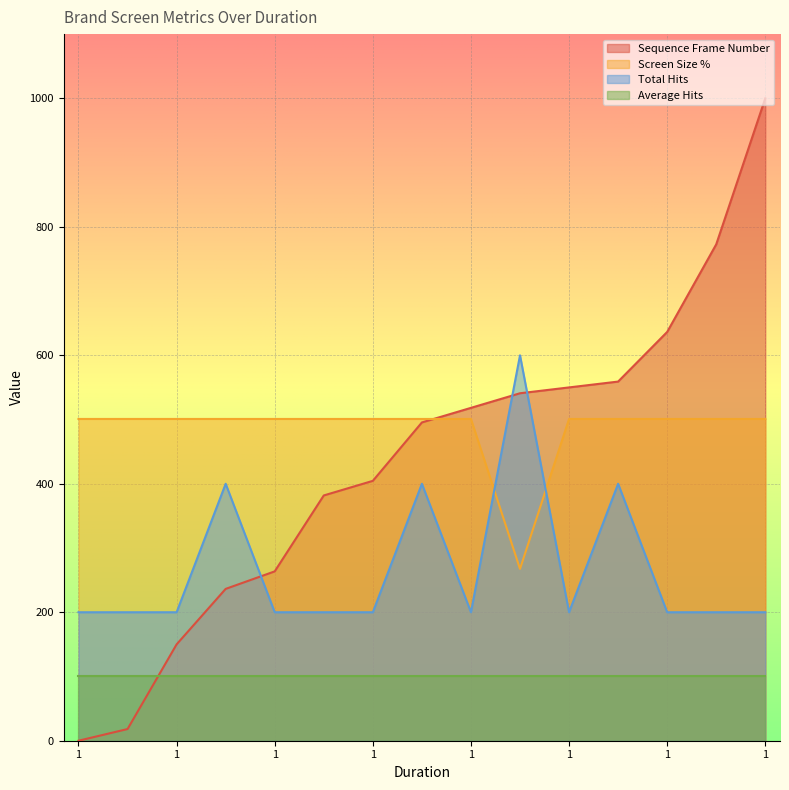

Read the Total Hits value at 1.

200.0